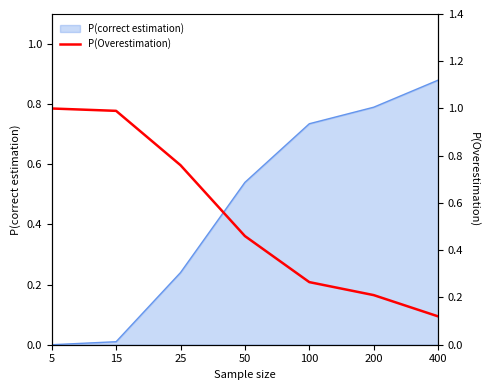

Is it true that P(correct estimation) equals 1.1 at 200?

False